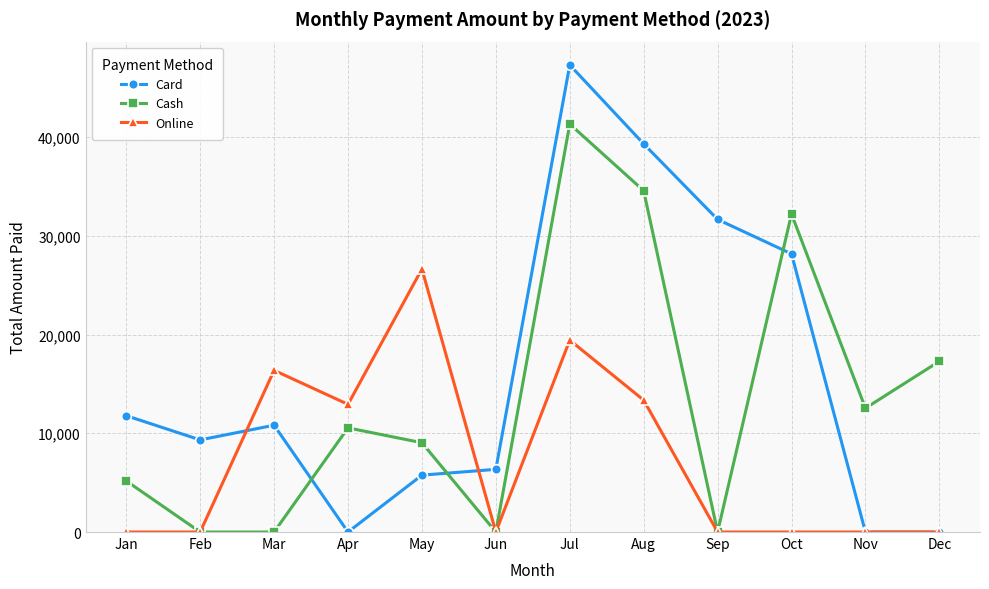

Which series has the largest total across all categories?

Card